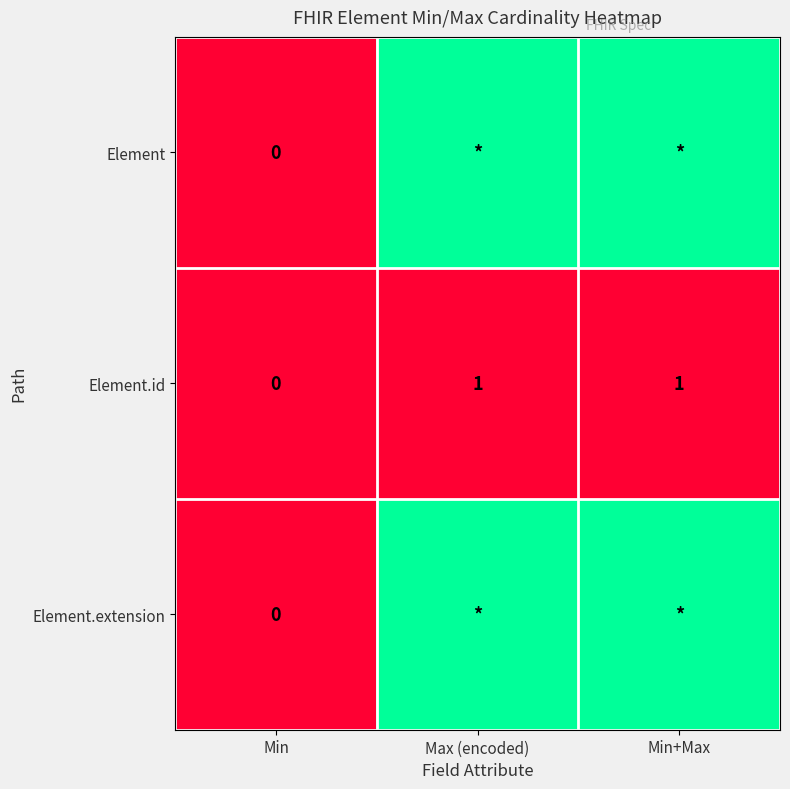

What is the total value across all series at Max (encoded)?

1999